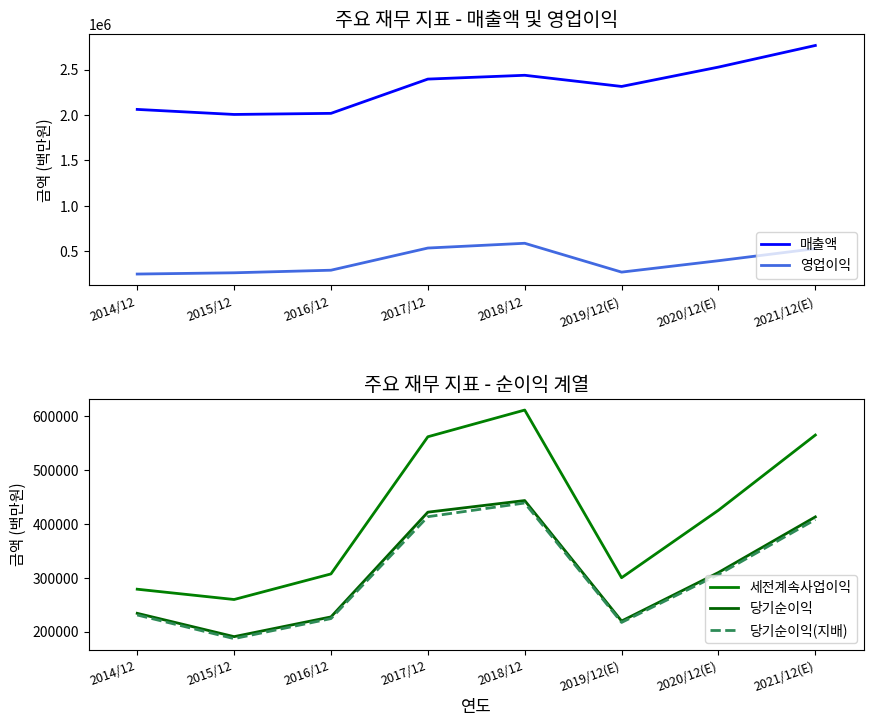

Reading right to left, extract all data points from this chart.

매출액: 2021/12(E)=2765706	2020/12(E)=2527738	2019/12(E)=2314725	2018/12=2437714	2017/12=2395754	2016/12=2018667	2015/12=2006535	2014/12=2062060
영업이익: 2021/12(E)=529840	2020/12(E)=396877	2019/12(E)=271526	2018/12=588867	2017/12=536450	2016/12=292407	2015/12=264134	2014/12=250251
세전계속사업이익: 2021/12(E)=565159	2020/12(E)=425472	2019/12(E)=300100	2018/12=611600	2017/12=561960	2016/12=307137	2015/12=259610	2014/12=278750
당기순이익: 2021/12(E)=413080	2020/12(E)=309790	2019/12(E)=219616	2018/12=443449	2017/12=421867	2016/12=227261	2015/12=190601	2014/12=233944
당기순이익(지배): 2021/12(E)=408159	2020/12(E)=306028	2019/12(E)=217026	2018/12=438909	2017/12=413446	2016/12=224157	2015/12=186946	2014/12=230825